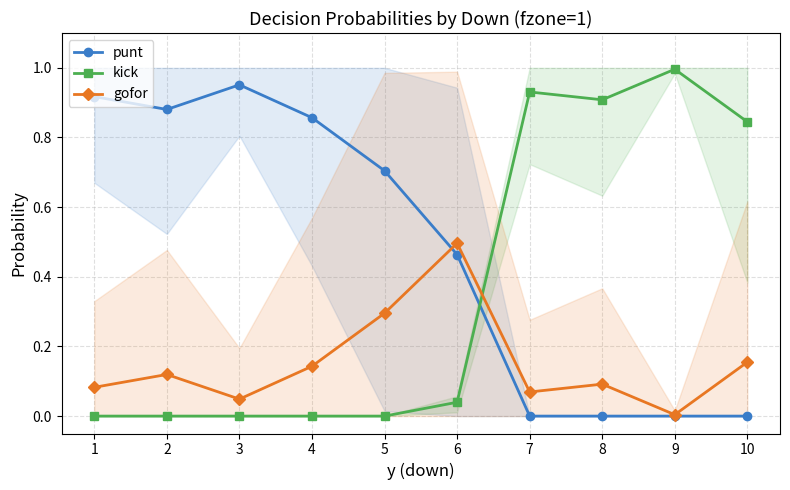

At how many categories does at least one series exceed 0?

10